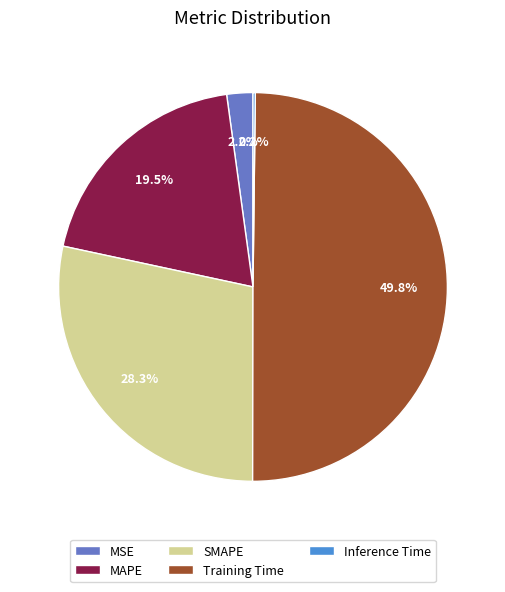

Is it true that Training Time is 50% of the pie?

True